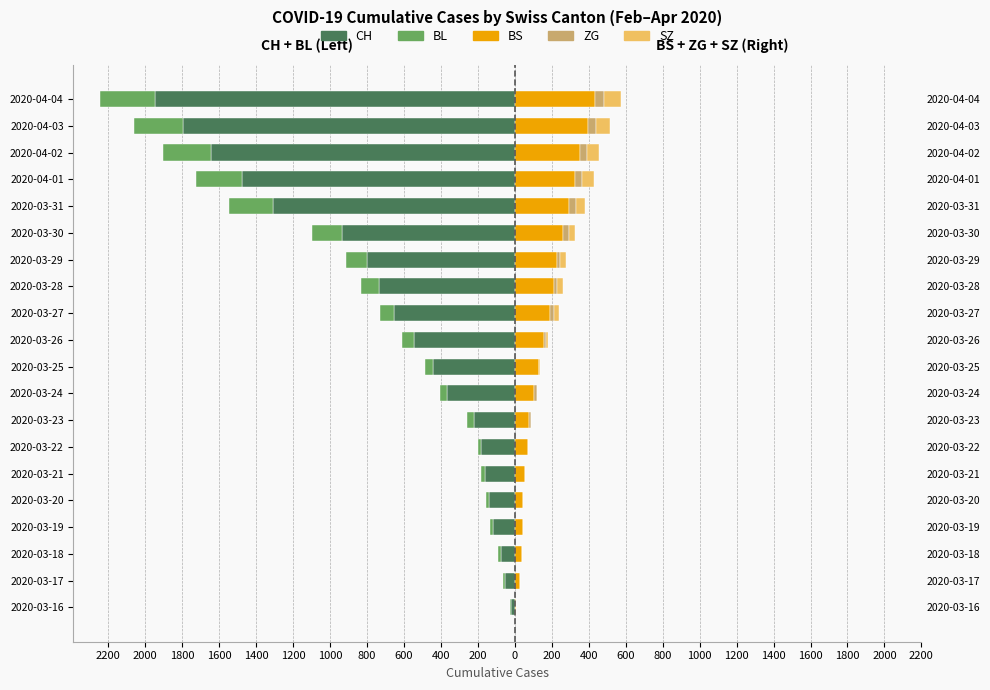

Is the value of ZG at 2020-03-29 greater than the value of BL at 2020-03-21?

Yes